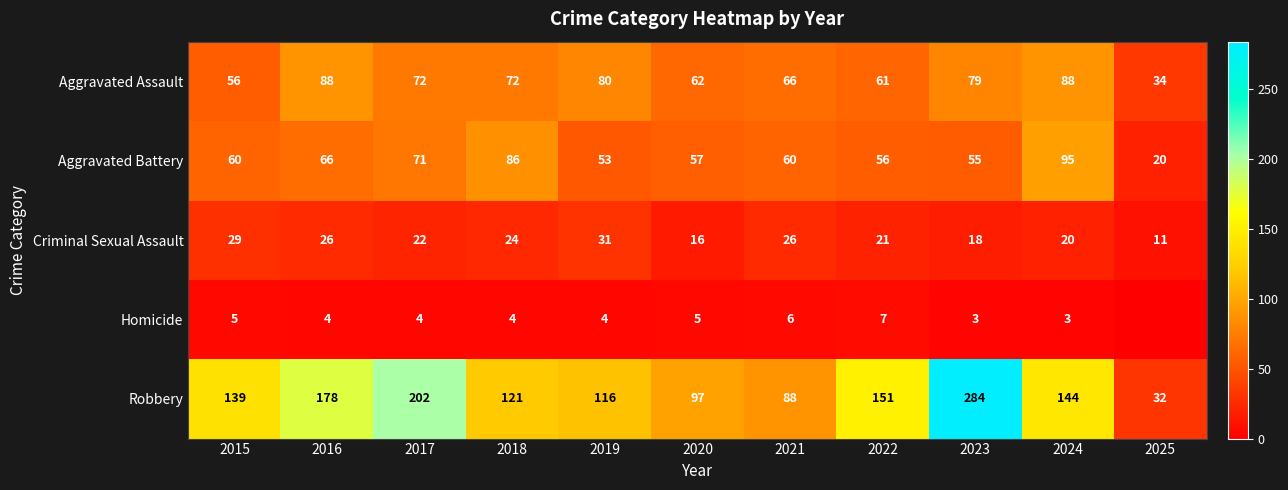

What is the total value across all series at 2022?

296